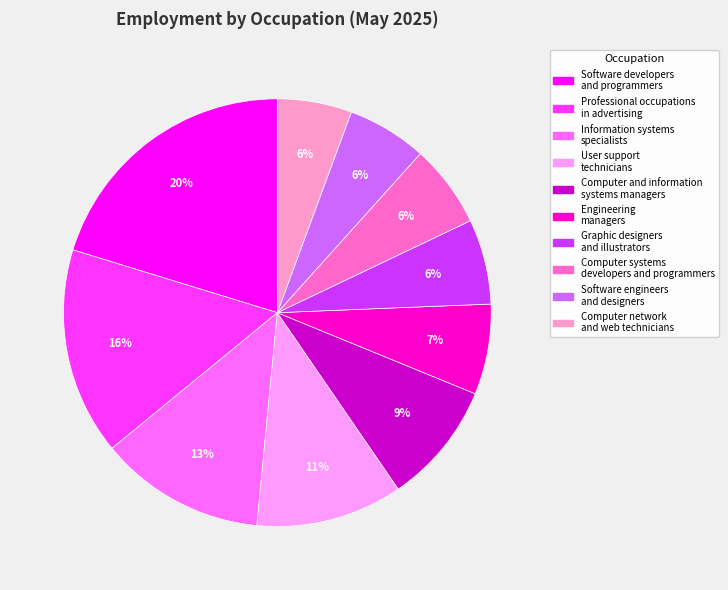

True or false: Graphic designers and illustrators accounts for 6% of the total.

True